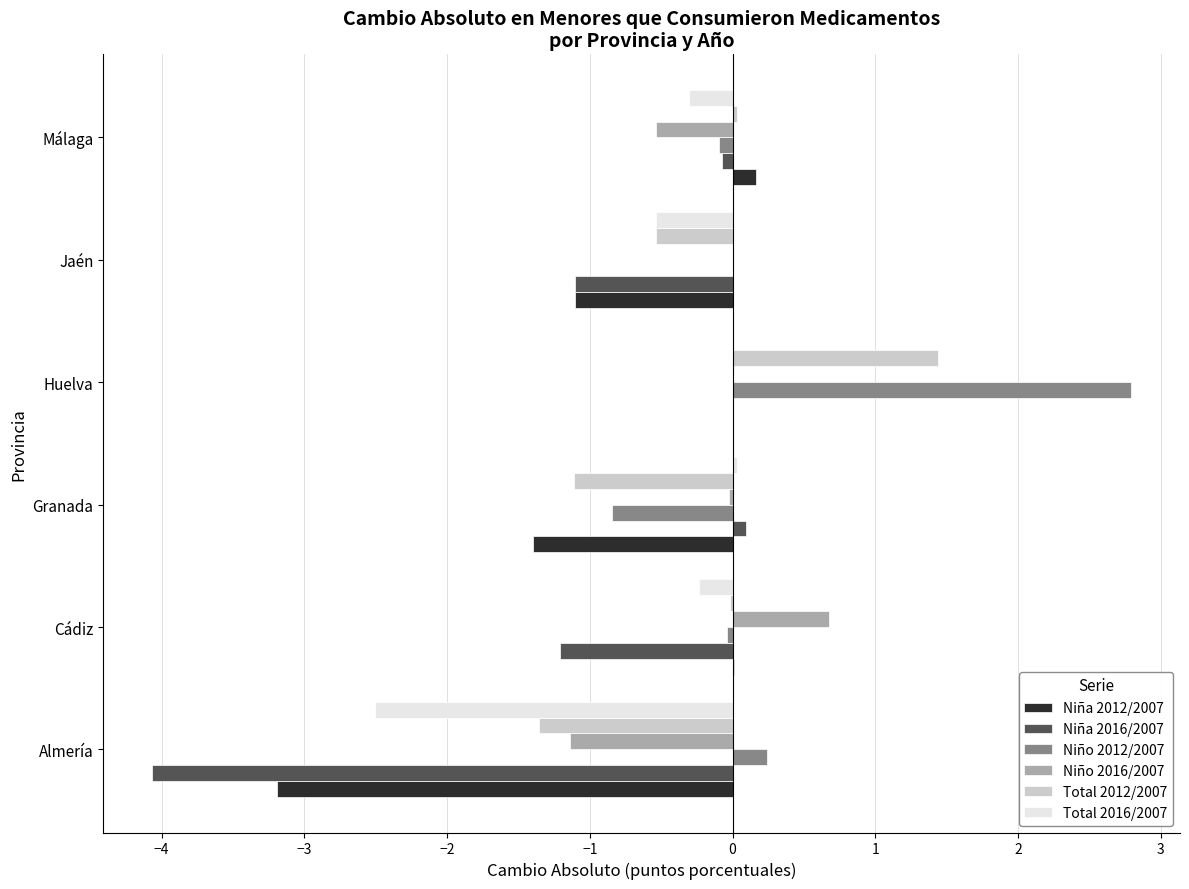

Which series has the largest total across all categories?

Niño 2012/2007